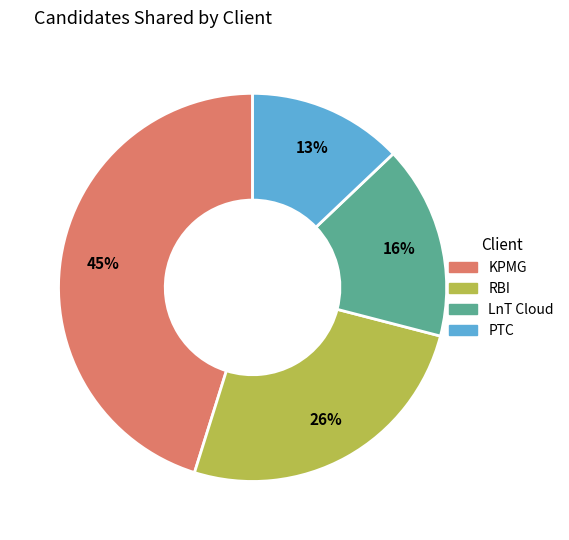

To the nearest percent, what is the combined percentage of KPMG and RBI?

71%